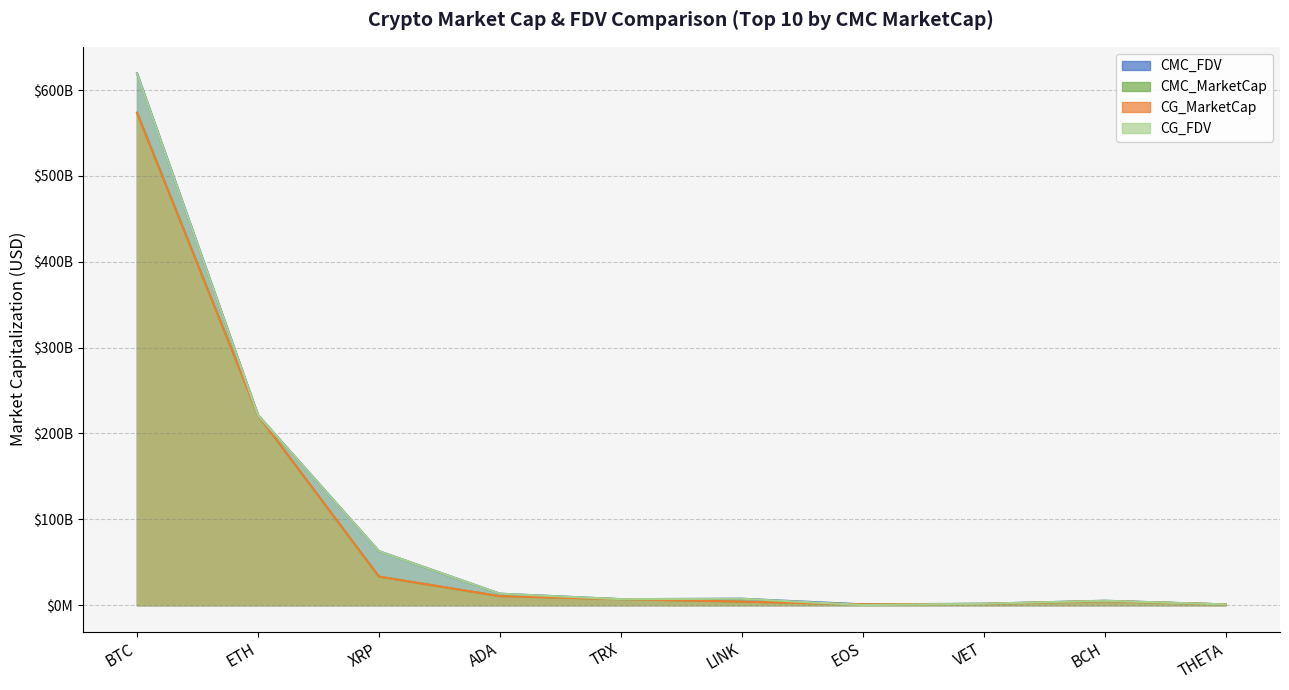

Reading right to left, what are all the values shown in this chart?

CMC_FDV: 725329471.5	5003843686.4	1530582742.0	792664553.8	7358348552.3	6856499628.7	13257979721.2	62781367439.0	221328371611.7	619439838446.7
CMC_MarketCap: 725329471.5	4639455151.5	1283499056.9	792664553.8	3959527138.6	6856486564.3	10319921857.5	33111700777.3	221328371611.7	573762049788.3
CG_MarketCap: 725193465.0	4634068442.0	1282068057.0	804359363.0	3954542803.0	6854751010.0	10322156242.0	33094975913.0	221255725364.0	573407593125.0
CG_FDV: 725193465.0	4998027507.0	1528876263.0	0.0	7349085699.0	6854807181.0	13254294615.0	62749656297.0	221255725364.0	619055985572.0